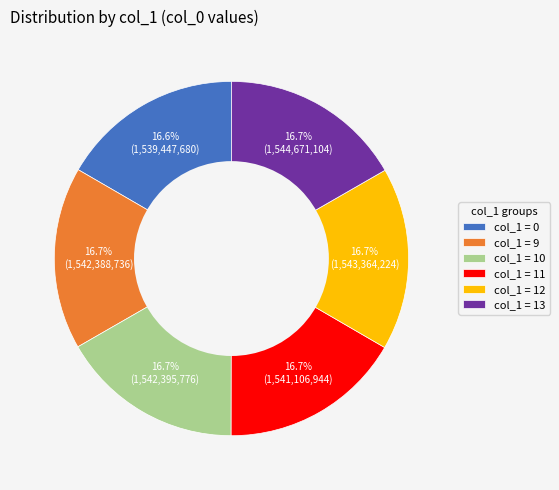

What portion of the pie excludes col_1 = 12?

83.3%